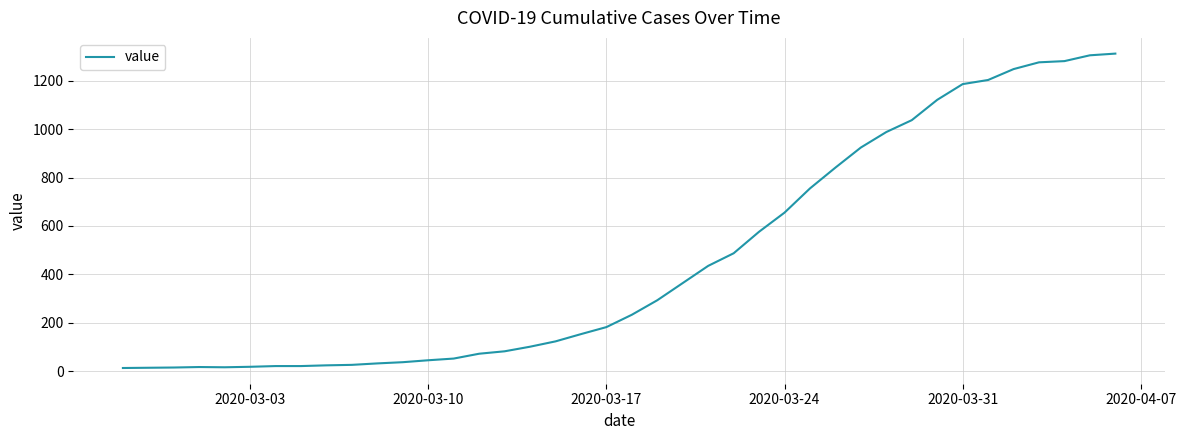

What is the maximum value shown in the chart?

1312